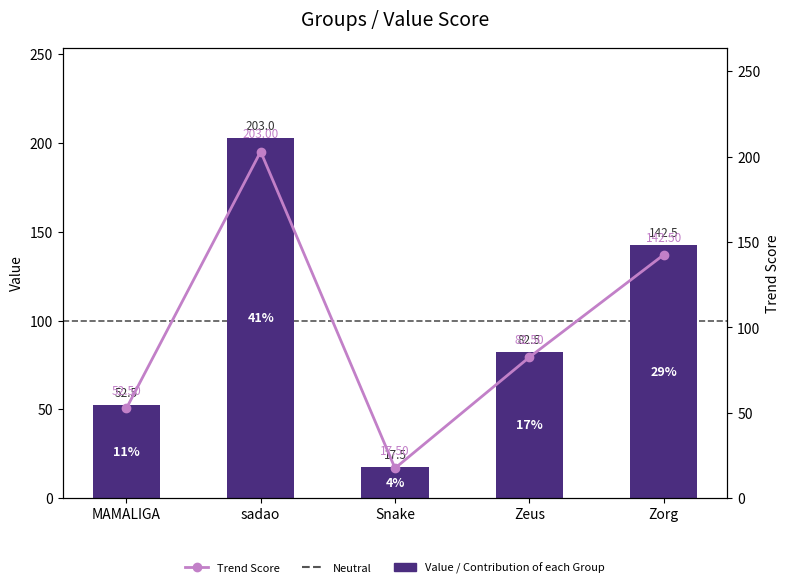

What is the ratio of the value at Zorg to the value at Zeus?

1.7